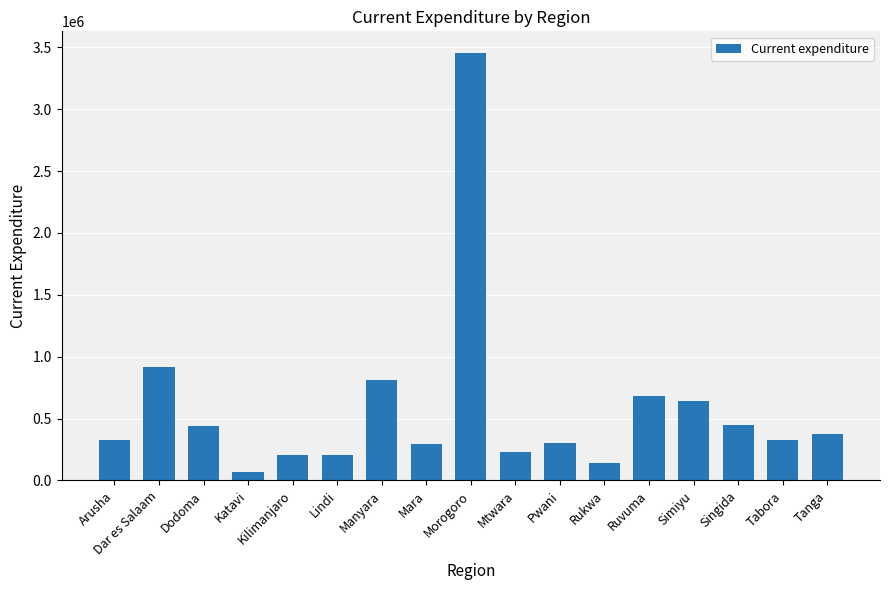

Is it true that the value at Tabora is 154716.2?

False